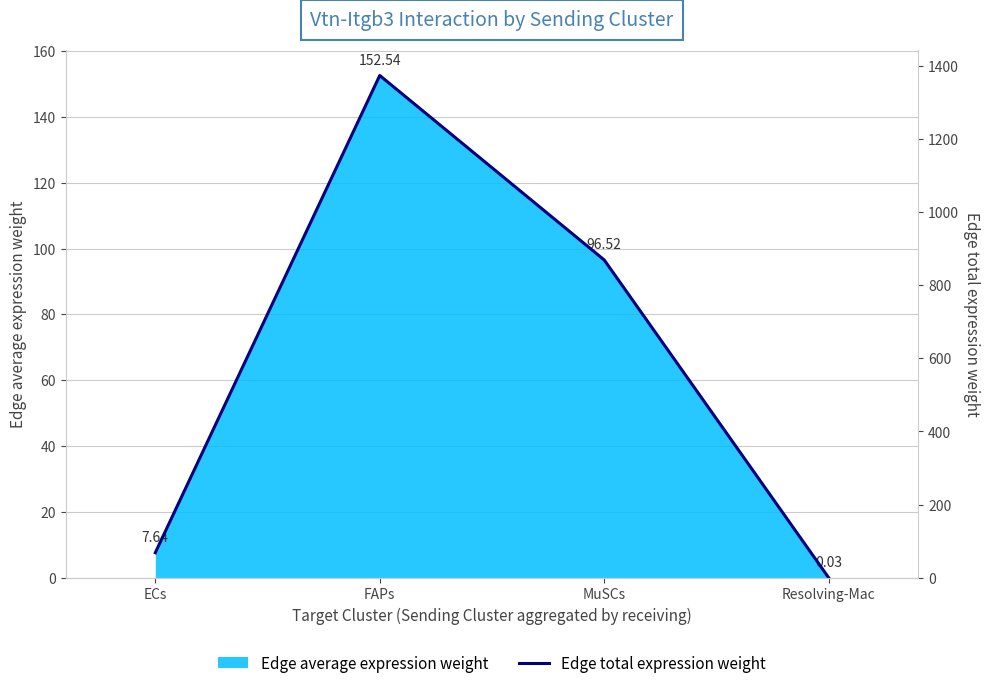

List the labels in order of value, largest first.

FAPs, MuSCs, ECs, Resolving-Mac